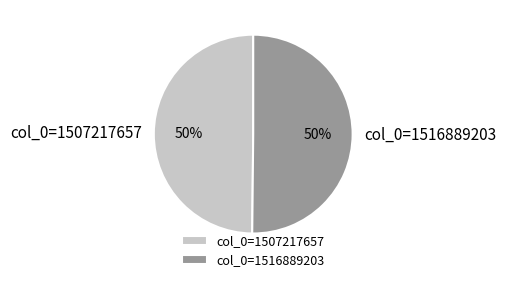

Combined, do col_0=1507217657 and col_0=1516889203 account for over 50%?

Yes